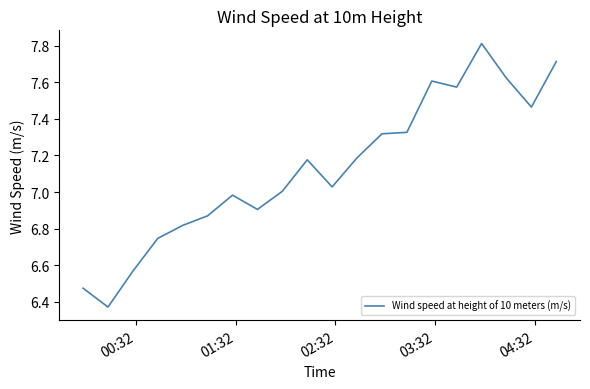

Is this an area chart (filled region under the line)?

No